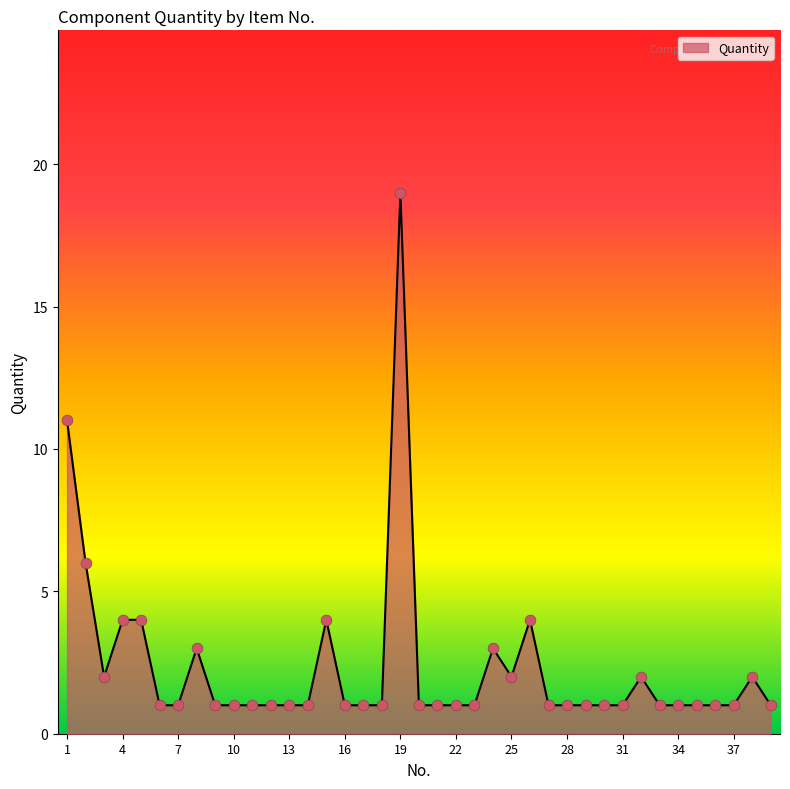

What is the maximum value shown in the chart?

19